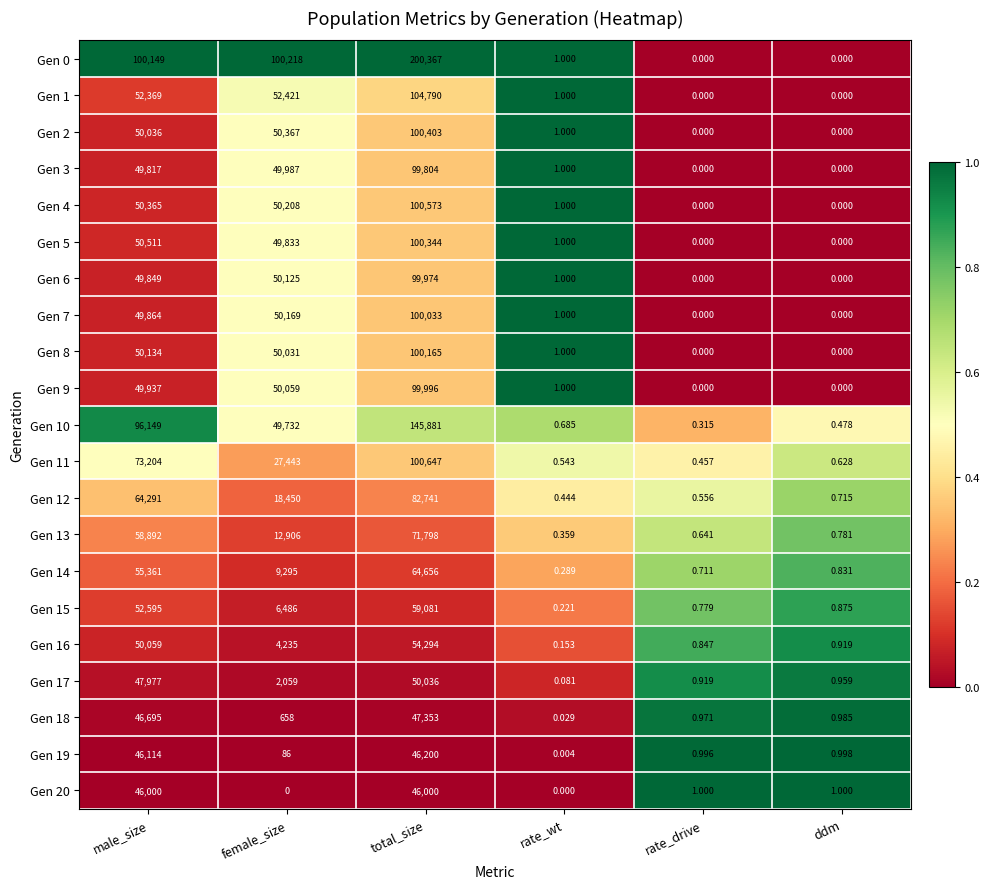

At which label does Gen 16 first exceed 4235?

male_size